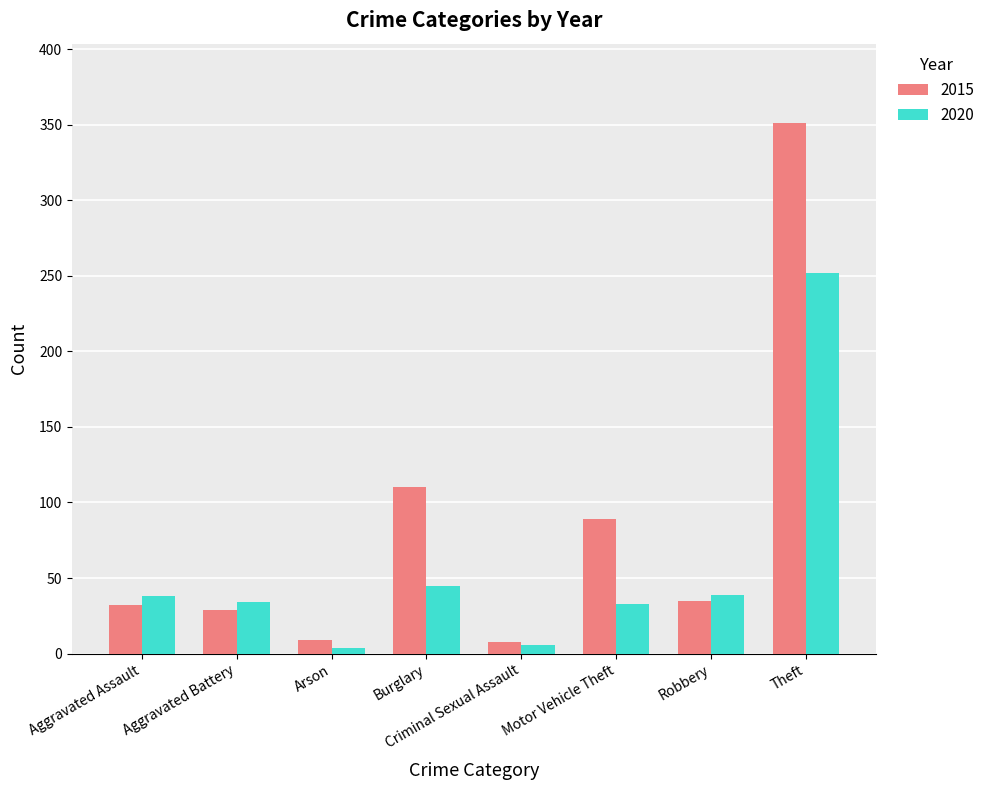

List the series in order of their peak value, highest first.

2015, 2020